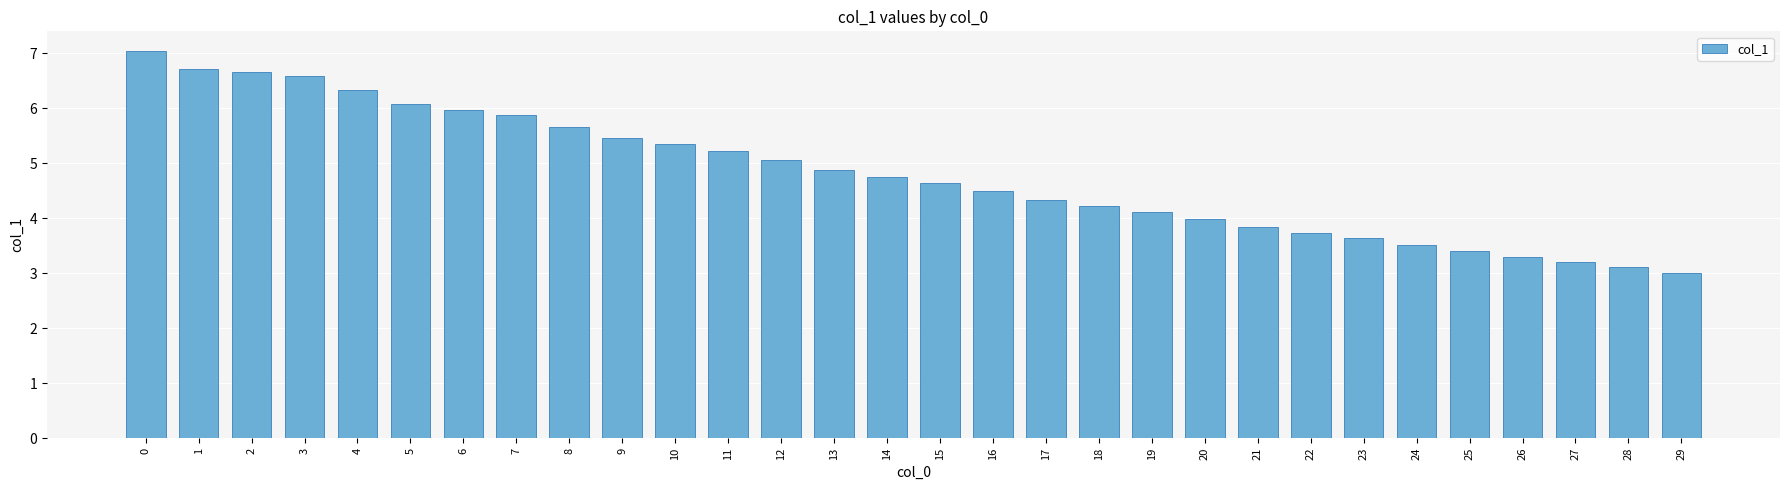

Count the number of categories in the chart.

30